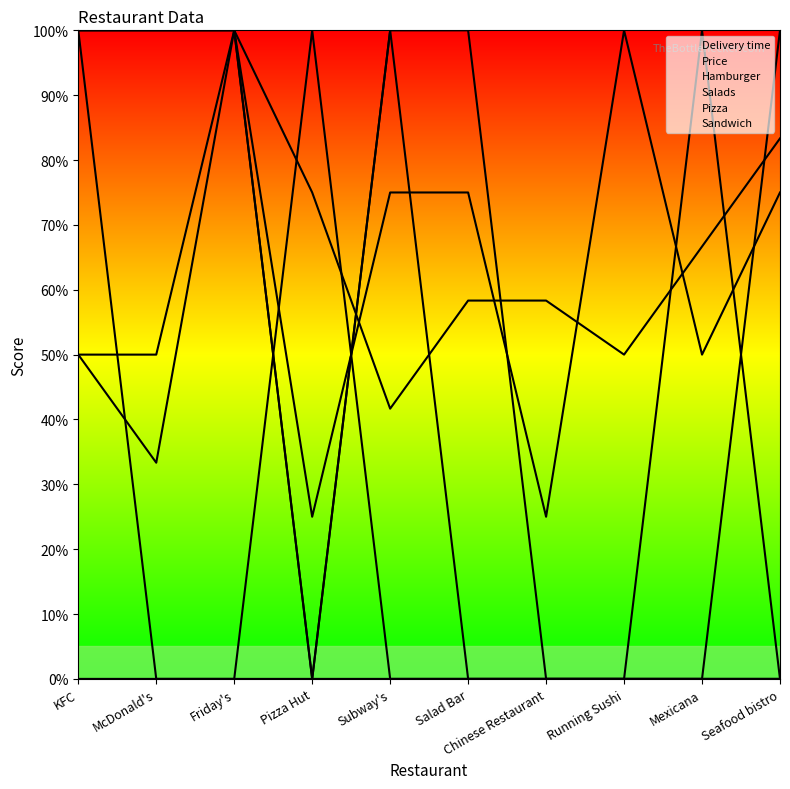

True or false: Price has more than 0 interior local peaks.

True